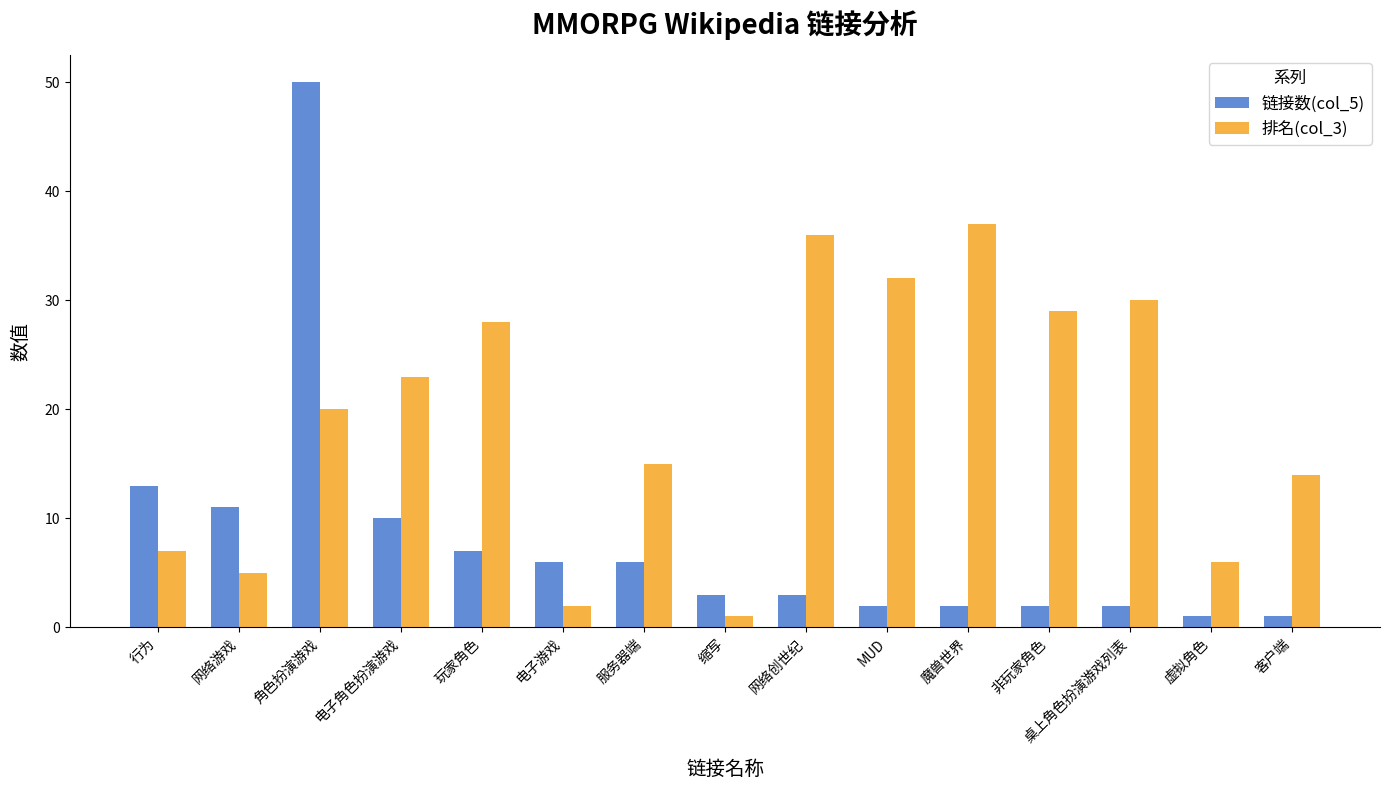

What is the sum of all 链接数(col_5) values?

119